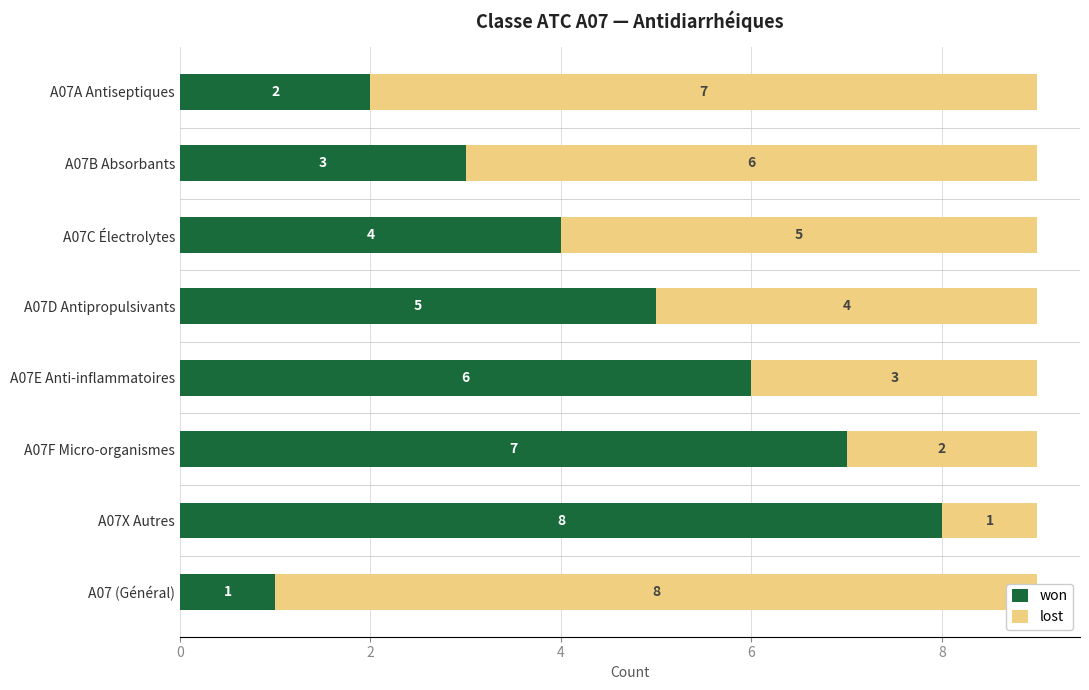

How many lost values are between 3 and 7?

5